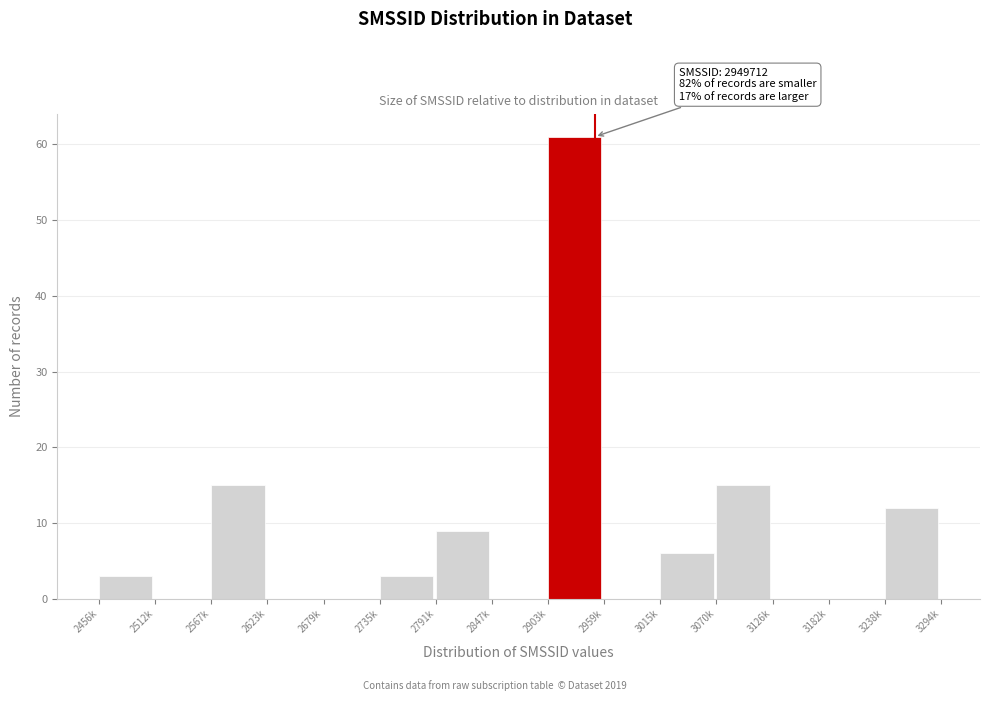

Reading right to left, list all the values displayed in this chart.

3238k=12	3182k=0	3126k=0	3070k=15	3015k=6	2959k=0	2903k=61	2847k=0	2791k=9	2735k=3	2679k=0	2623k=0	2567k=15	2512k=0	2456k=3